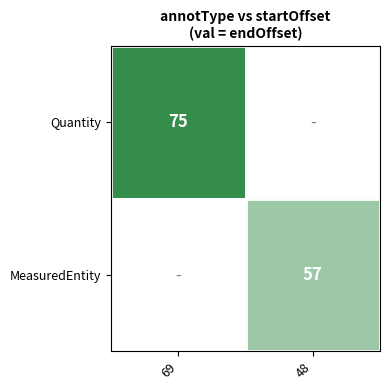

What is the greatest value displayed?

75